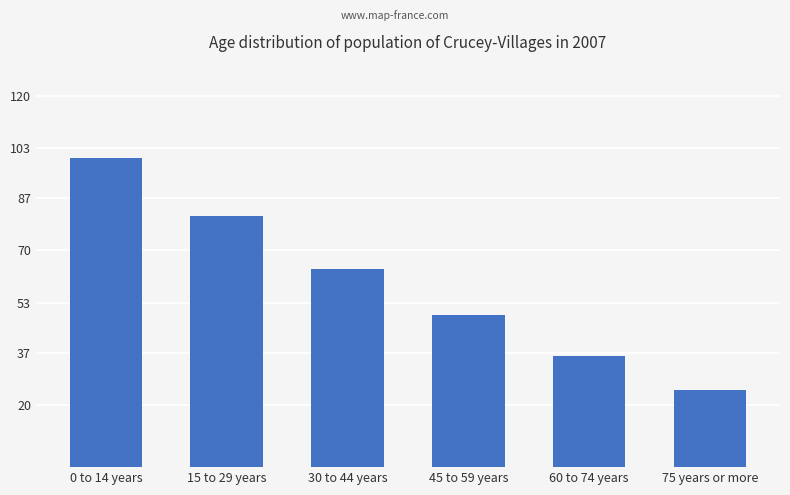

What is the label of the 2nd bar from the right?

60 to 74 years